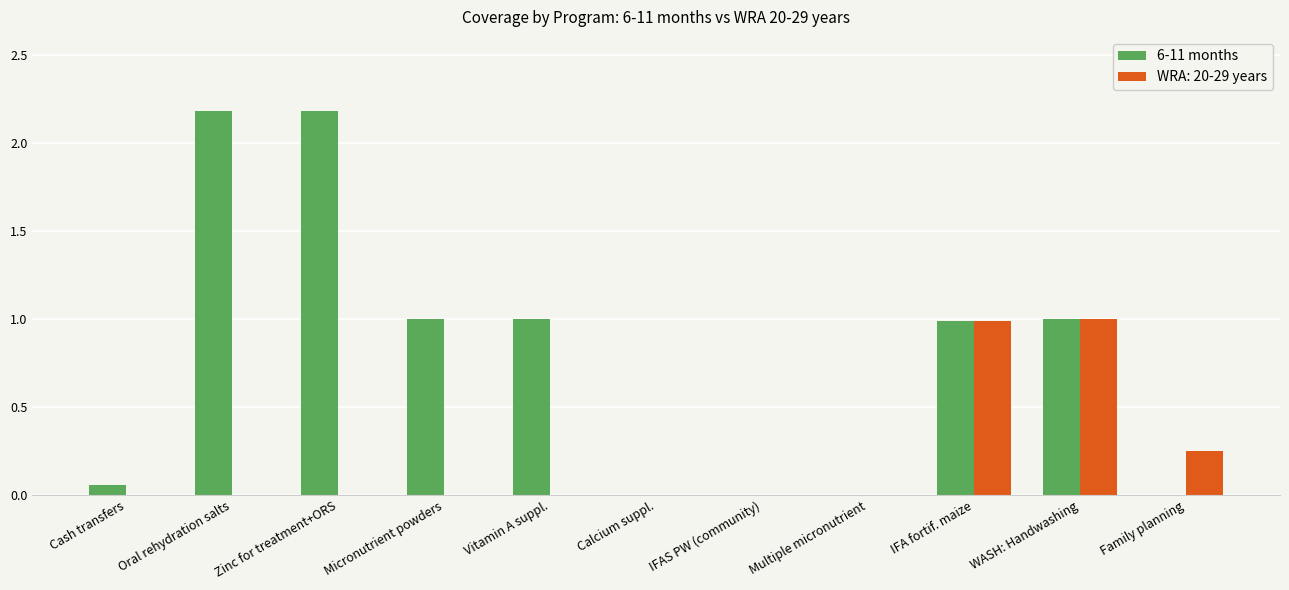

What is the greatest value displayed?

2.2